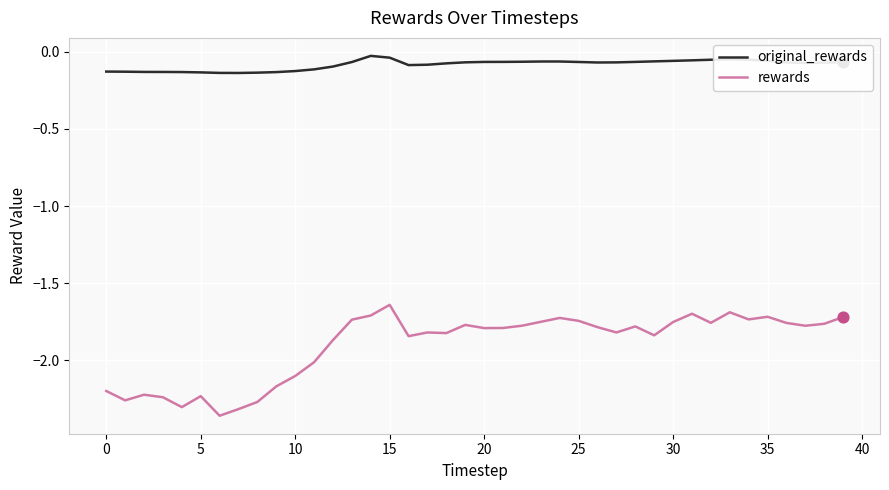

Rank the series by their maximum value, from highest to lowest.

original_rewards, rewards